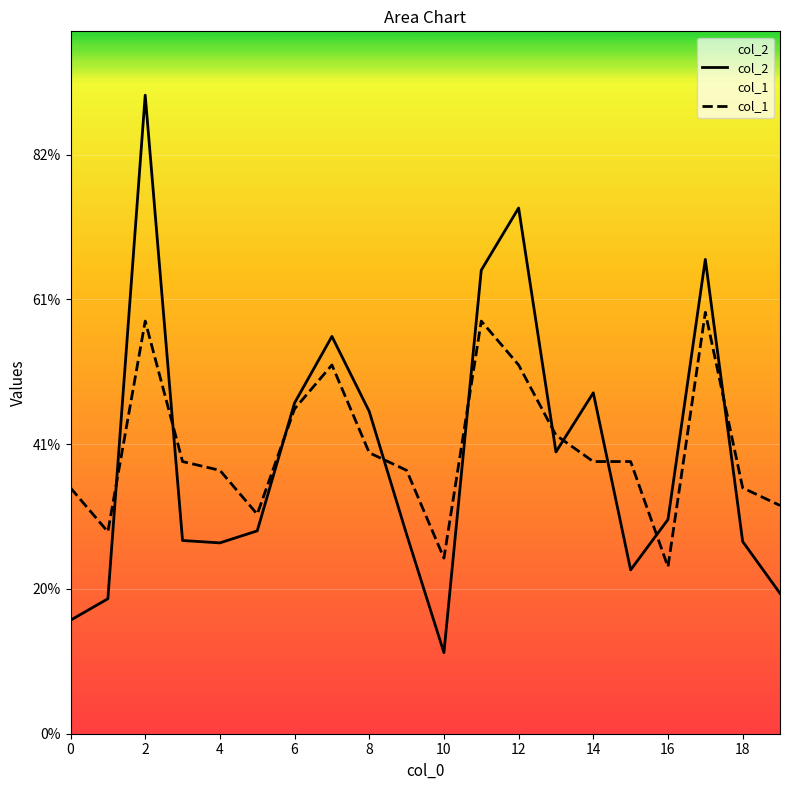

What is the greatest value displayed?

8820.0